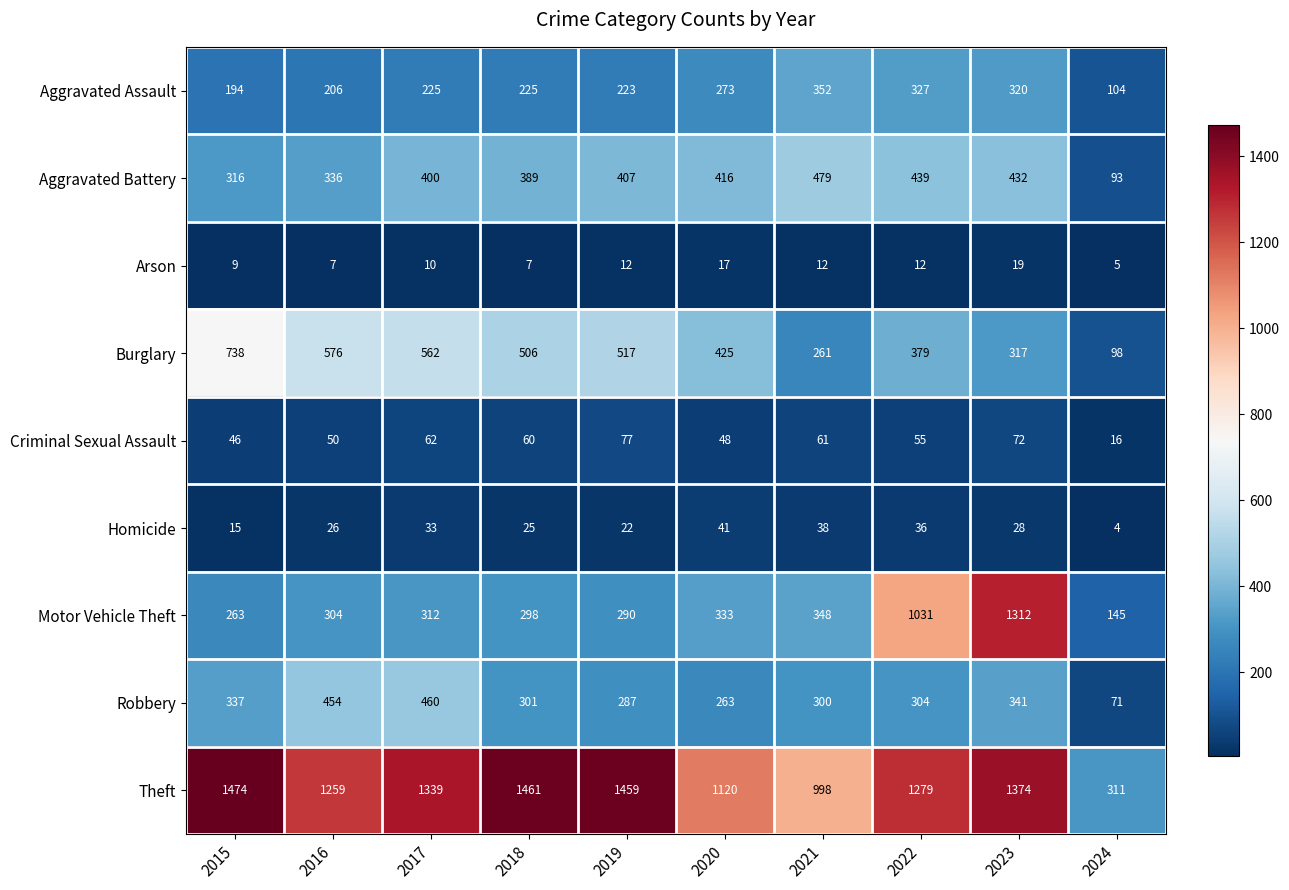

Is it true that Motor Vehicle Theft equals 1312 at 2023?

True